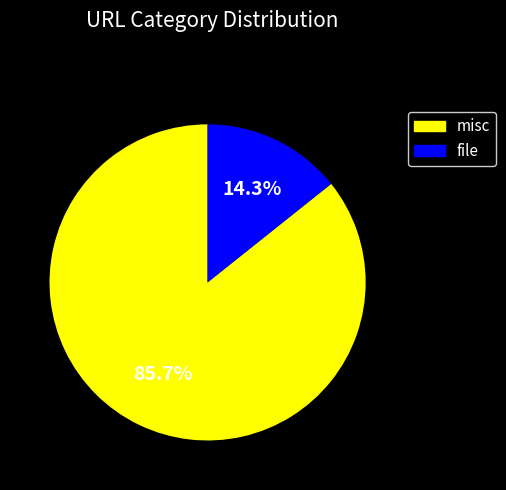

Which category has the smallest portion of the pie?

file